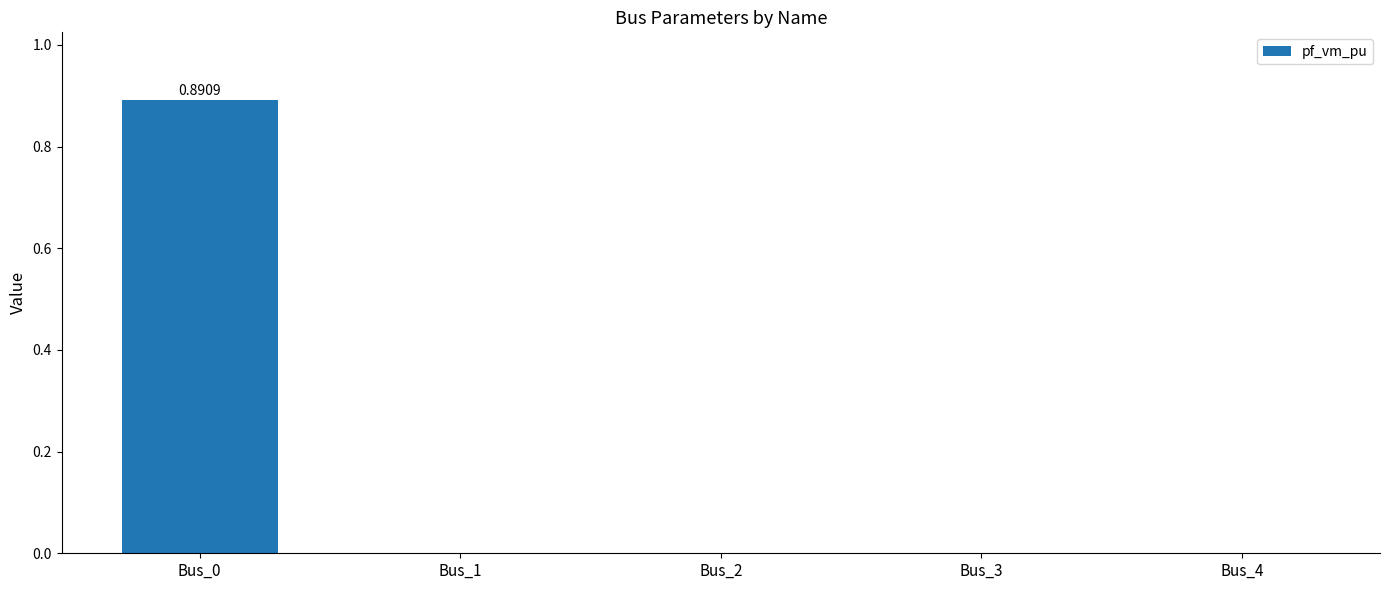

The value at Bus_0 is 0.9. True or false?

True